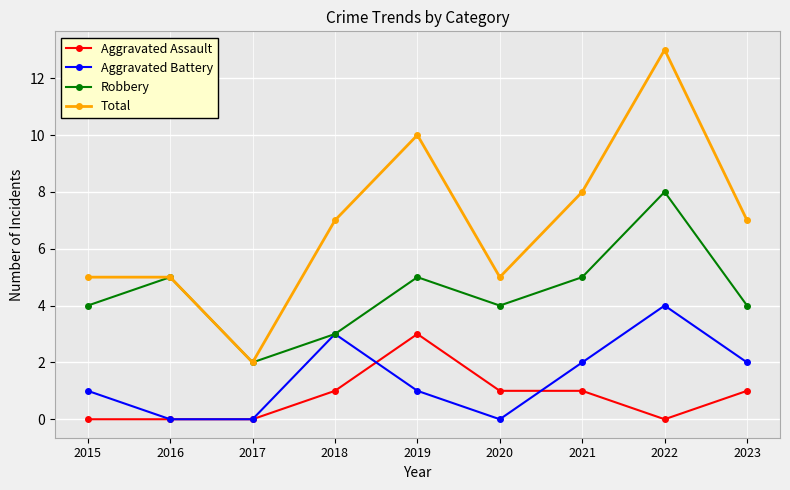

How many data points in Total are less than 7?

4